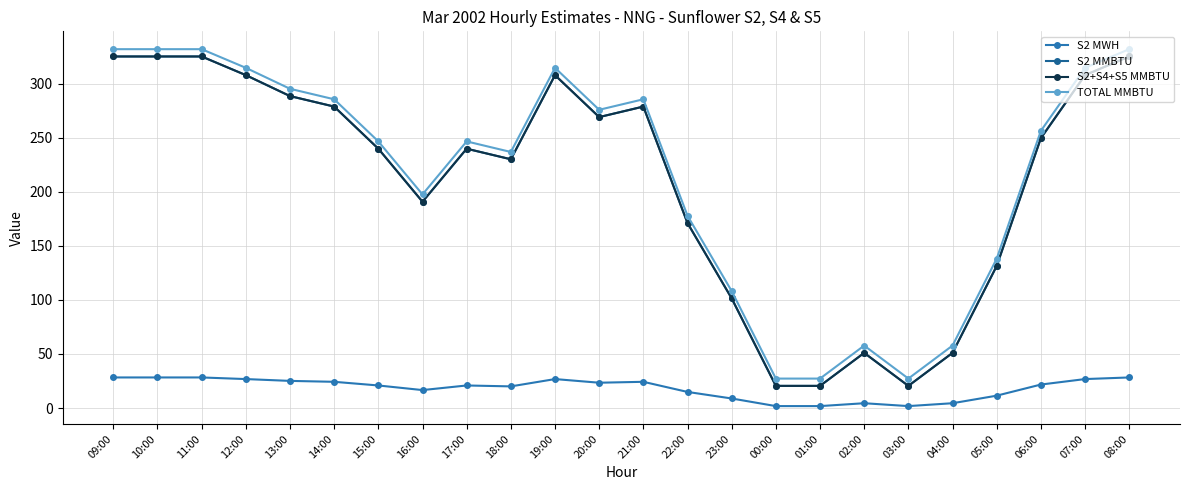

Is this an area chart (filled region under the line)?

No